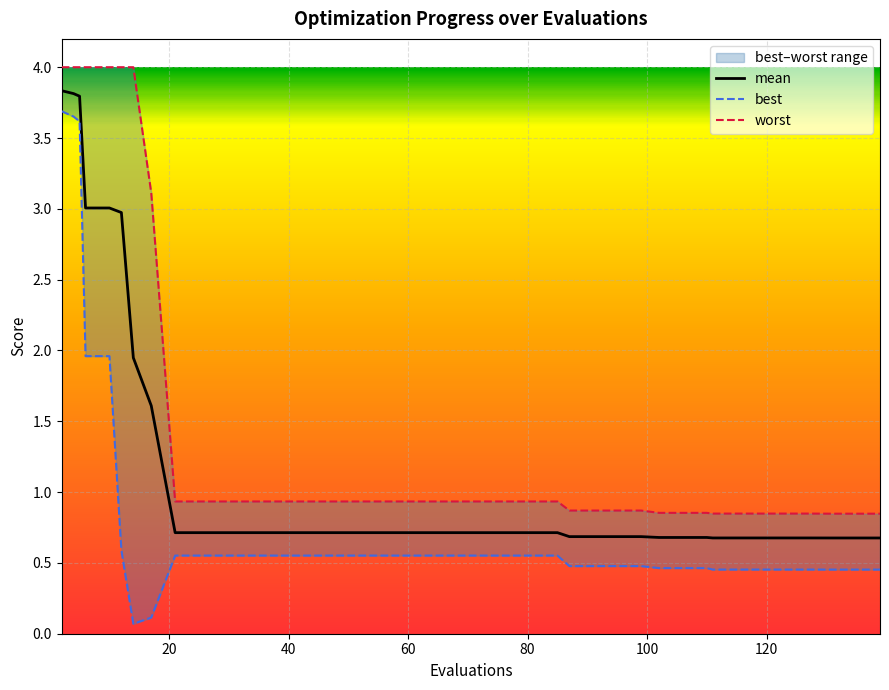

What is the average value of the best series?

0.8